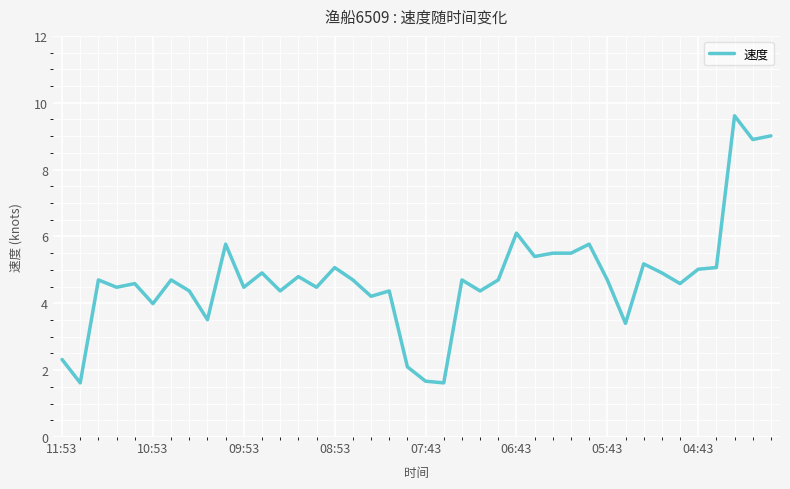

What is the difference between the maximum and minimum values?

8.0